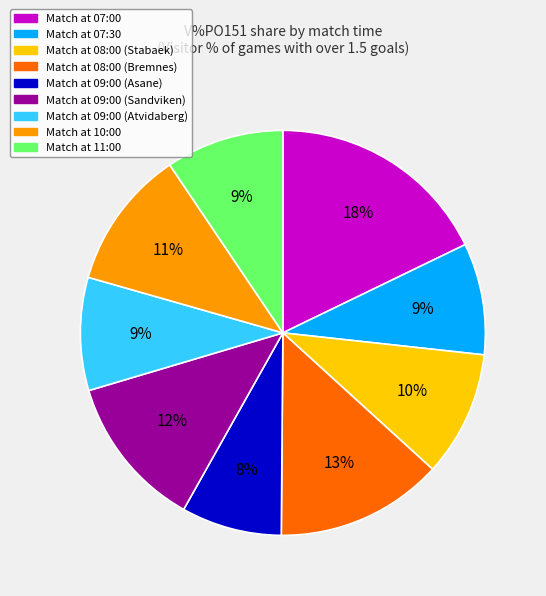

To the nearest percent, what is the average slice percentage?

11%